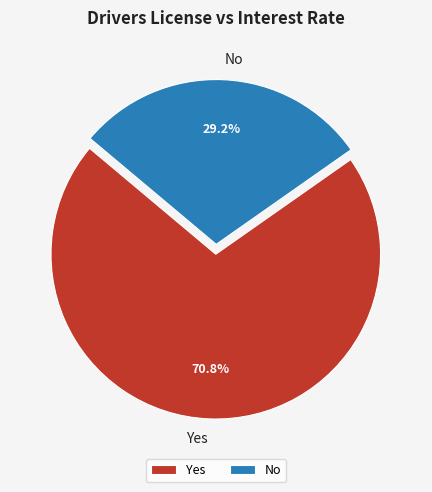

Is there any slice that represents more than half of the pie?

Yes